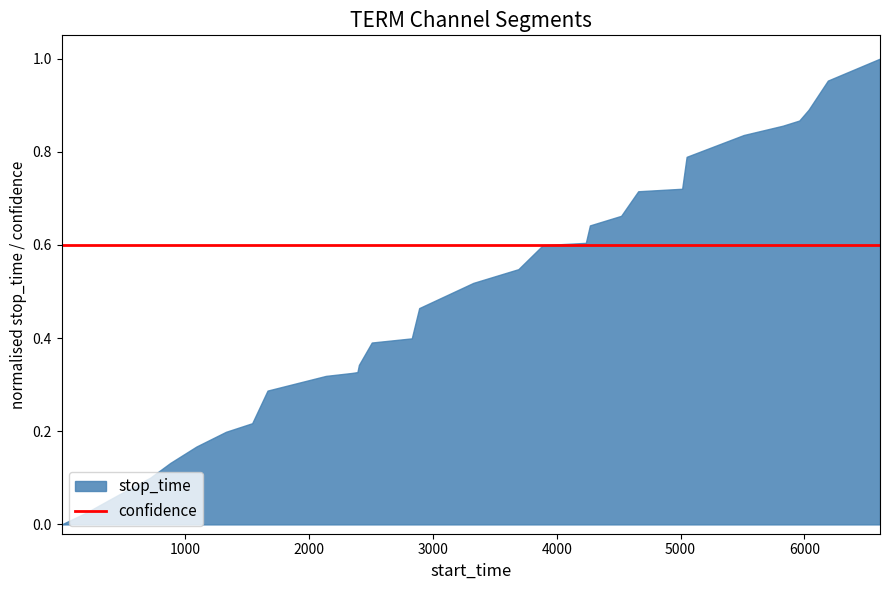

True or false: confidence and stop_time intersect in this chart.

False